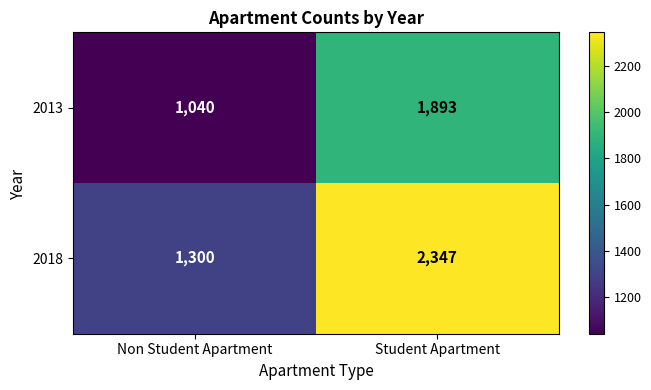

Which series has the largest total across all categories?

2018